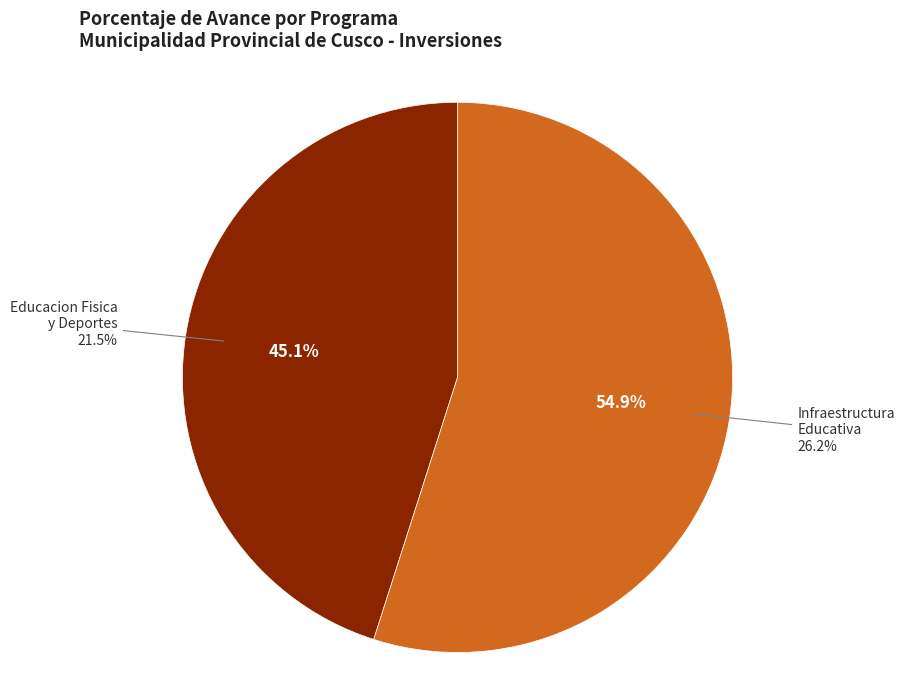

Is there any slice that represents more than half of the pie?

Yes